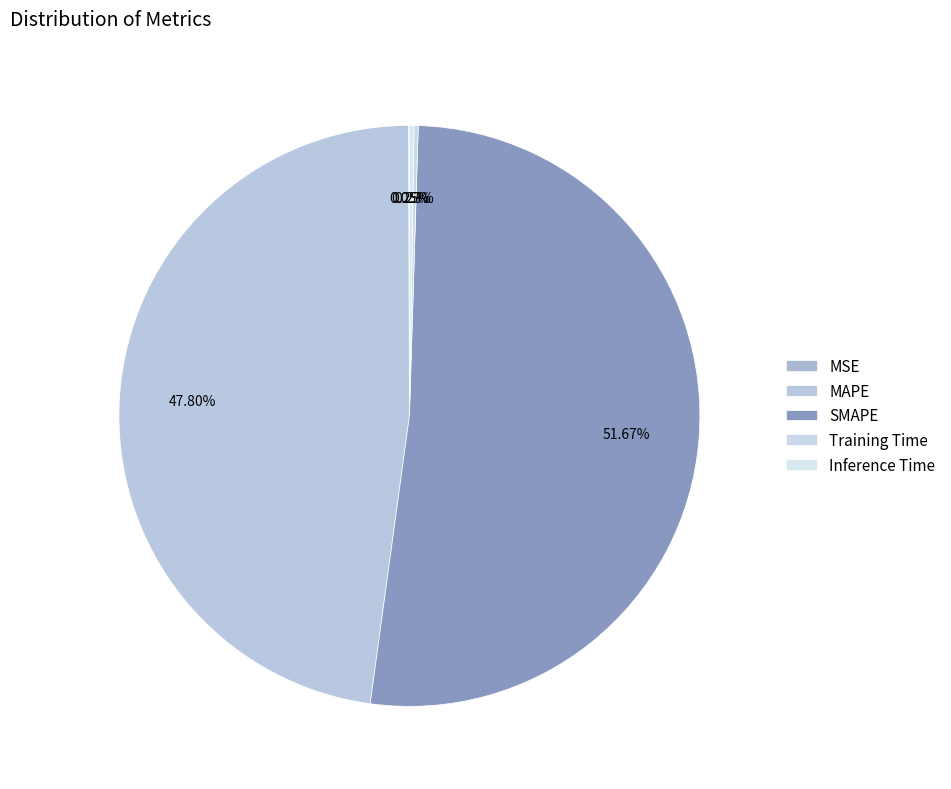

What percentage is the MAPE slice, to the nearest percent?

48%